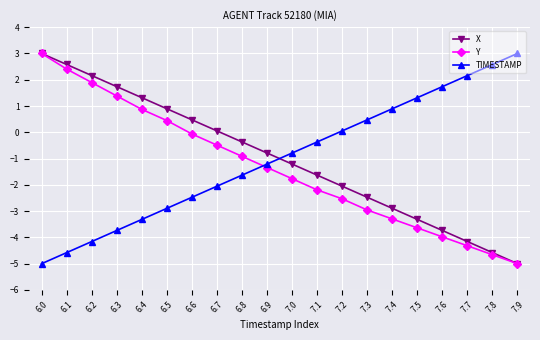

Which category has the highest value in the X series?

6.0